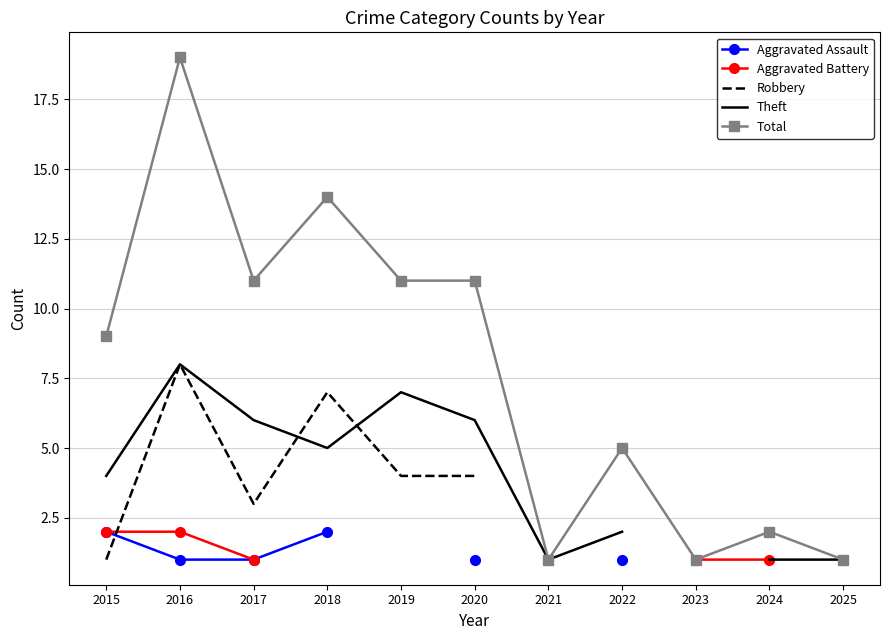

Is it true that Aggravated Assault equals 1.0 at 2016?

True